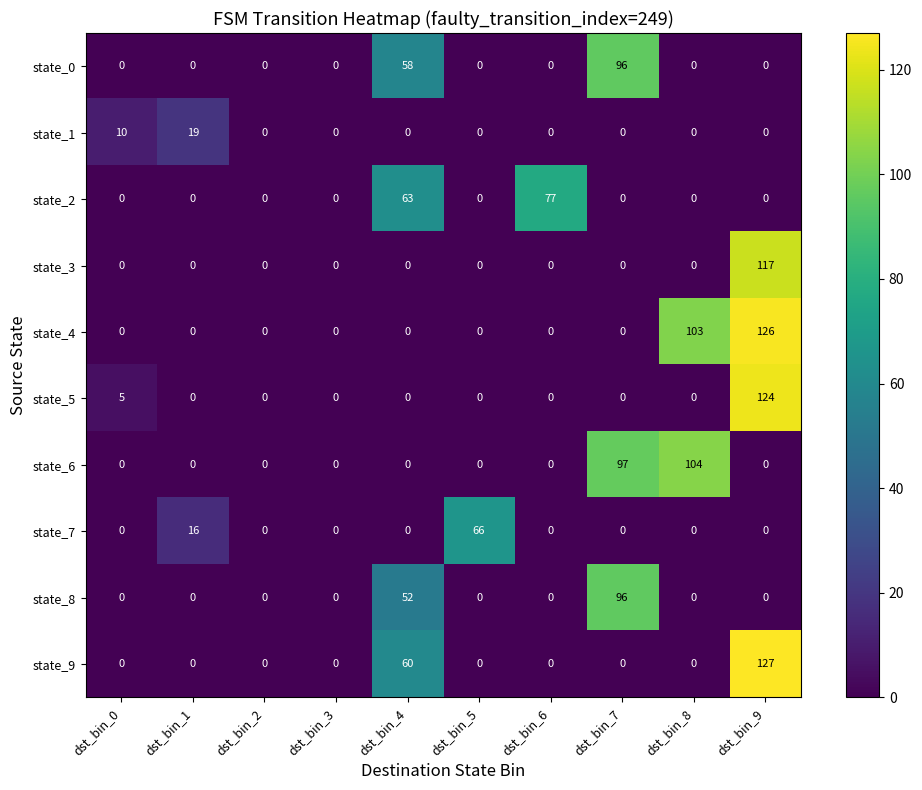

The state_1 series shows 6 at dst_bin_2. True or false?

False